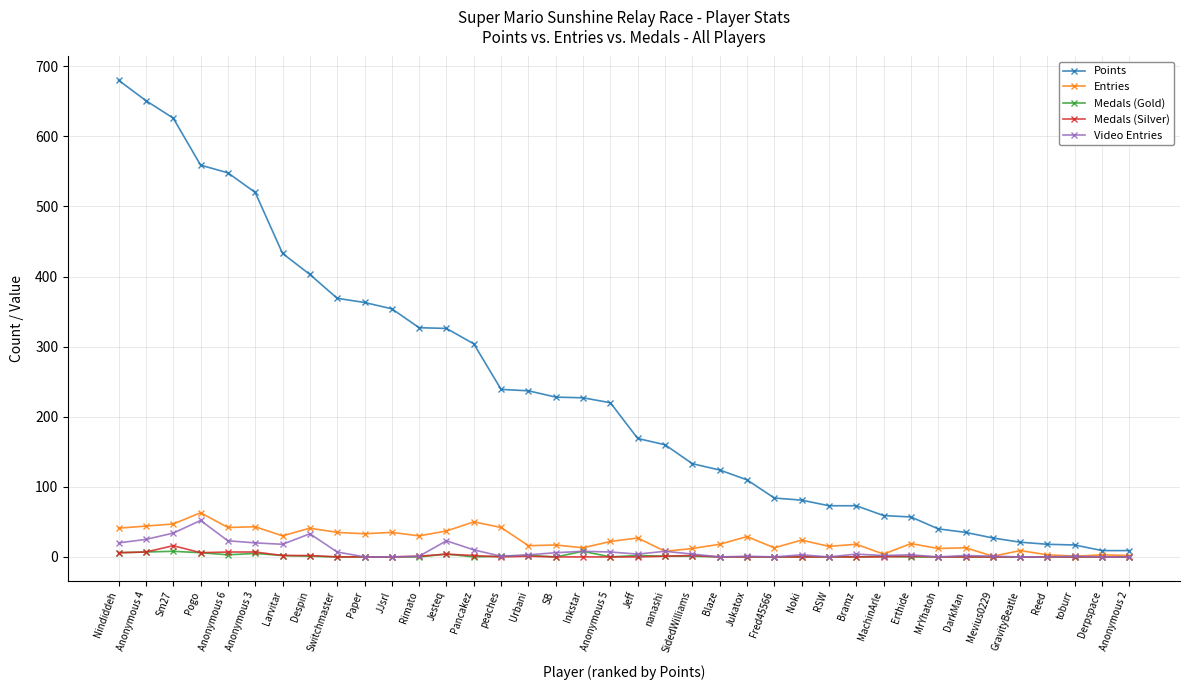

Does the chart display data point markers on the line(s)?

Yes